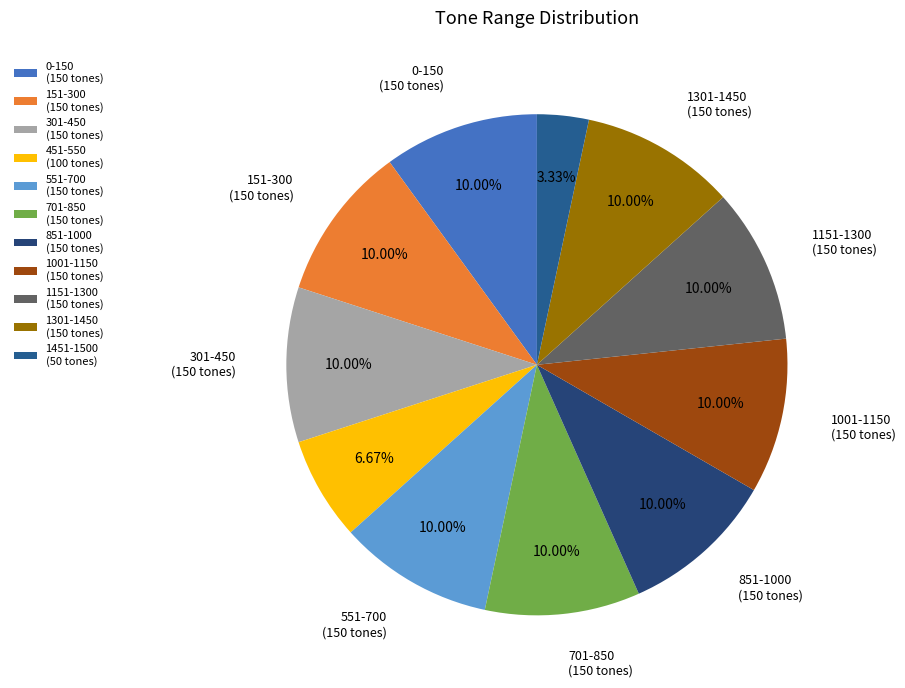

Combined, what portion of the pie is 701-850 and 301-450?

20.0%